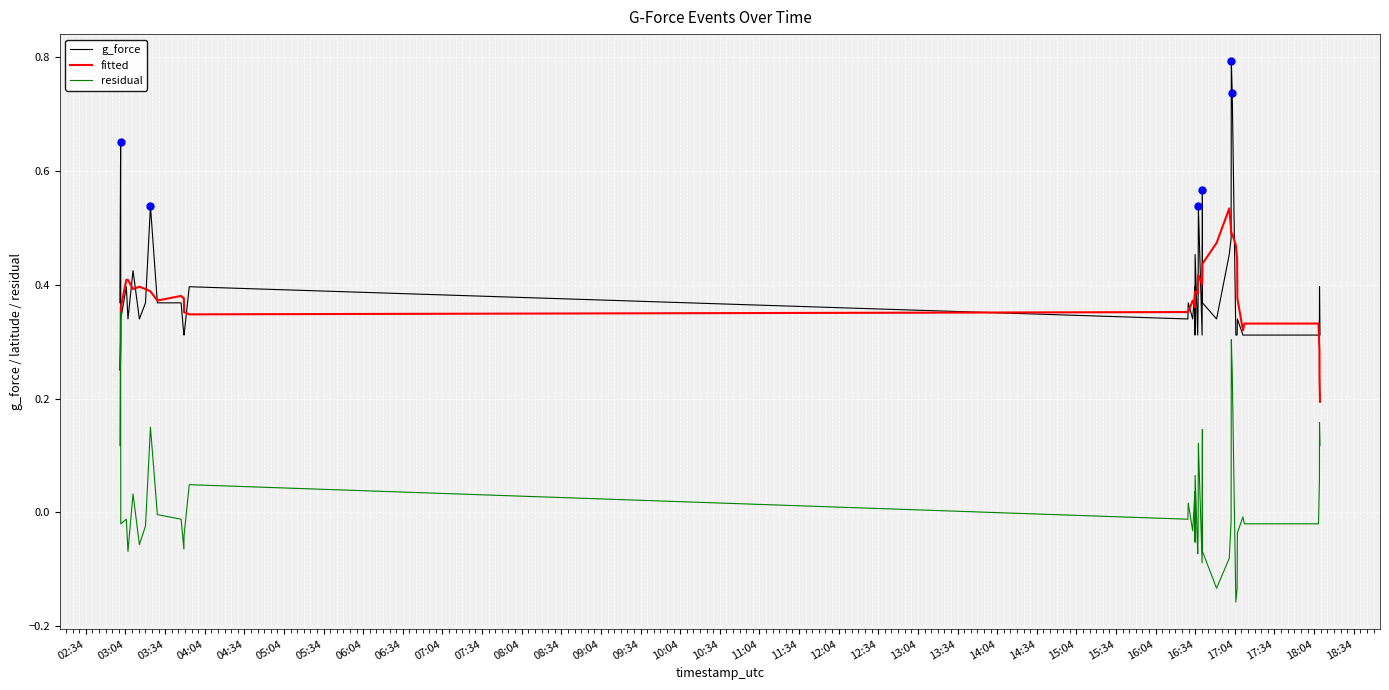

True or false: g_force and residual cross at least once.

False